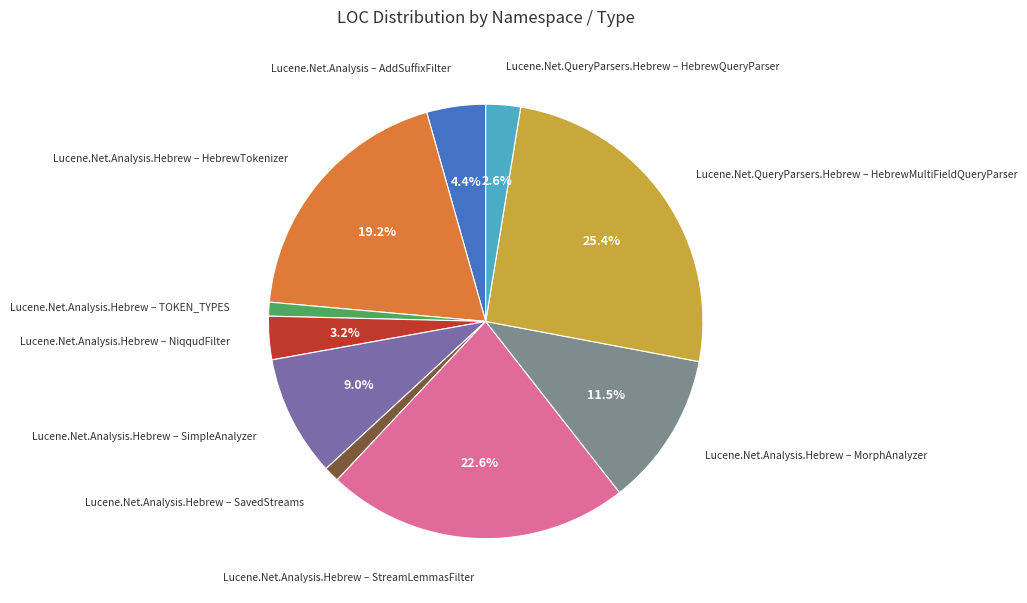

What is the ratio of the value at Lucene.Net.QueryParsers.Hebrew – HebrewQueryParser to the value at Lucene.Net.Analysis.Hebrew – SavedStreams?

2.2